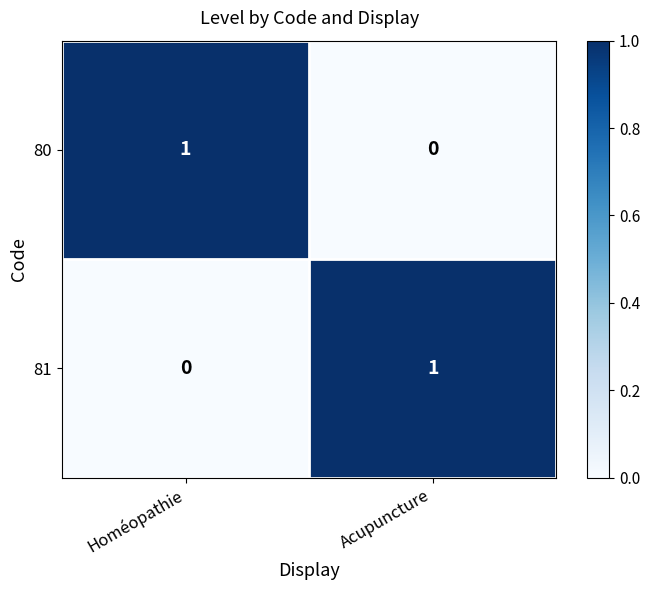

The value of 81 at Acupuncture is 2. True or false?

False